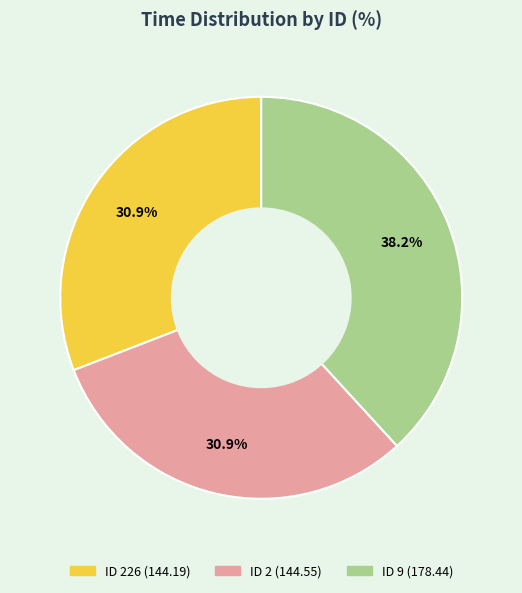

Does any single category account for the majority?

No